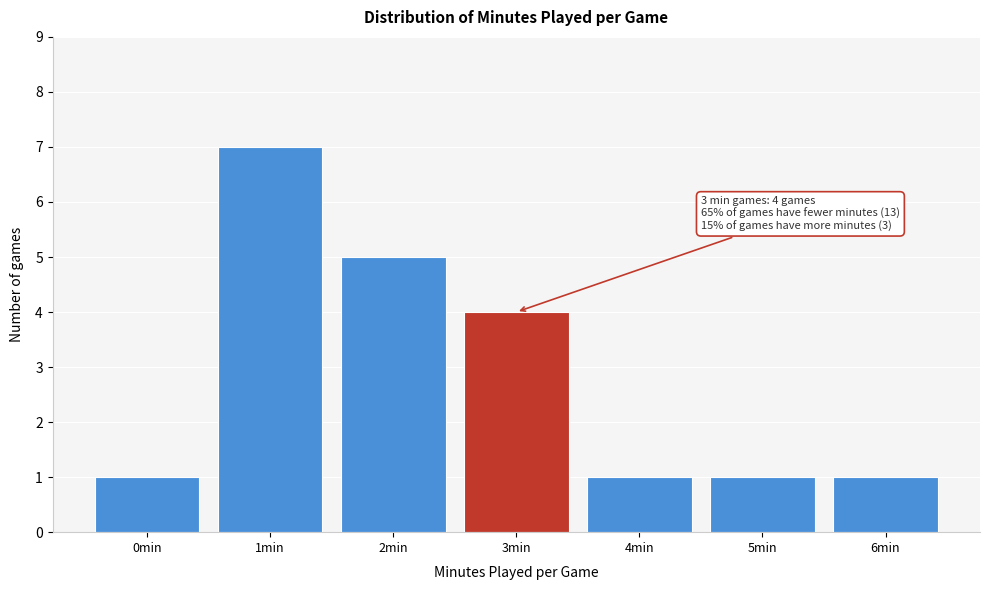

Reading left to right, extract all data points from this chart.

1	7	5	4	1	1	1